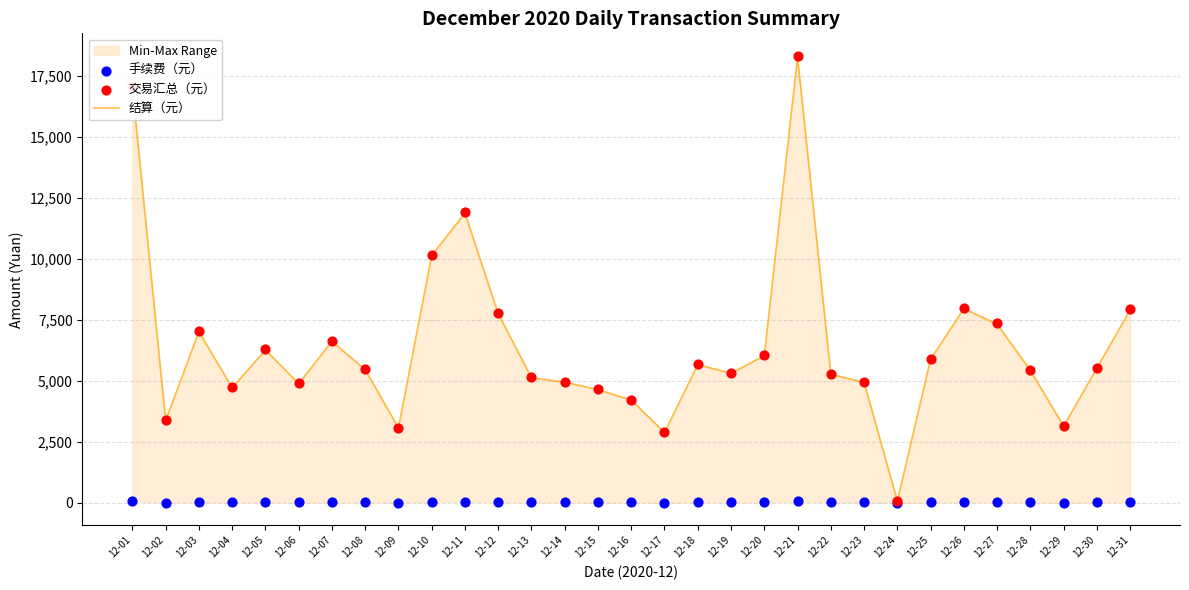

At how many categories does at least one series exceed 16537?

2